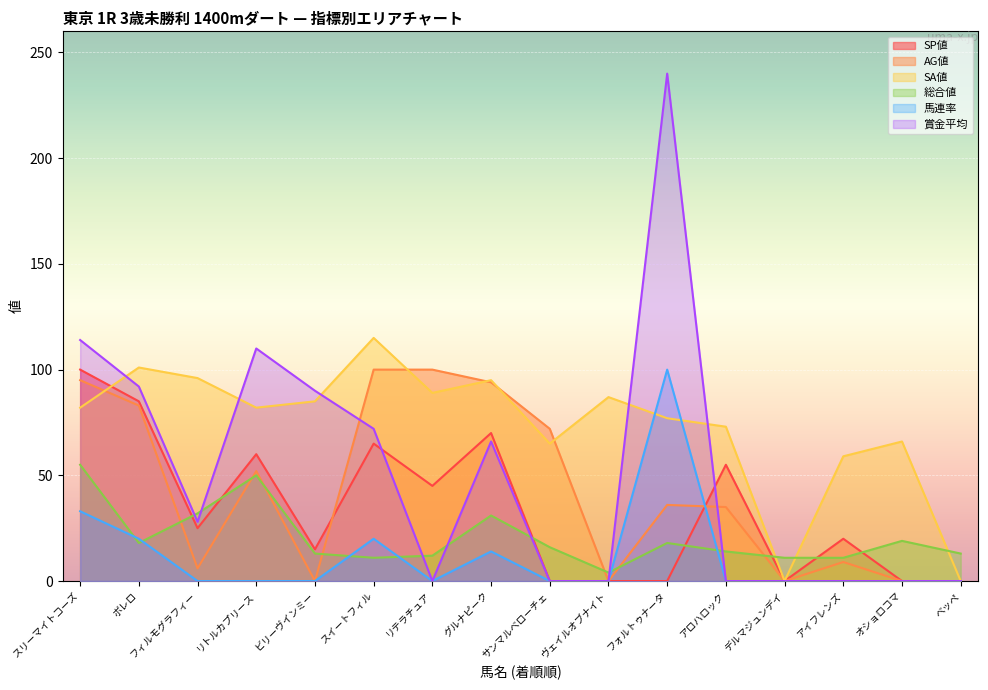

True or false: SP値 and 賞金平均 intersect in this chart.

True